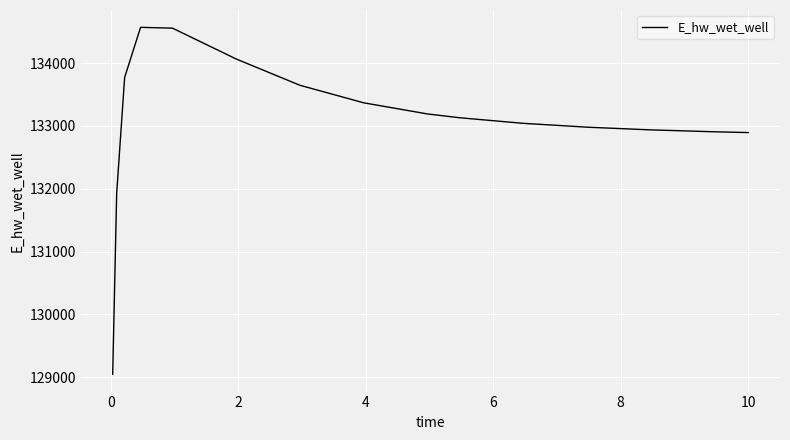

What is the greatest value displayed?

134569.4